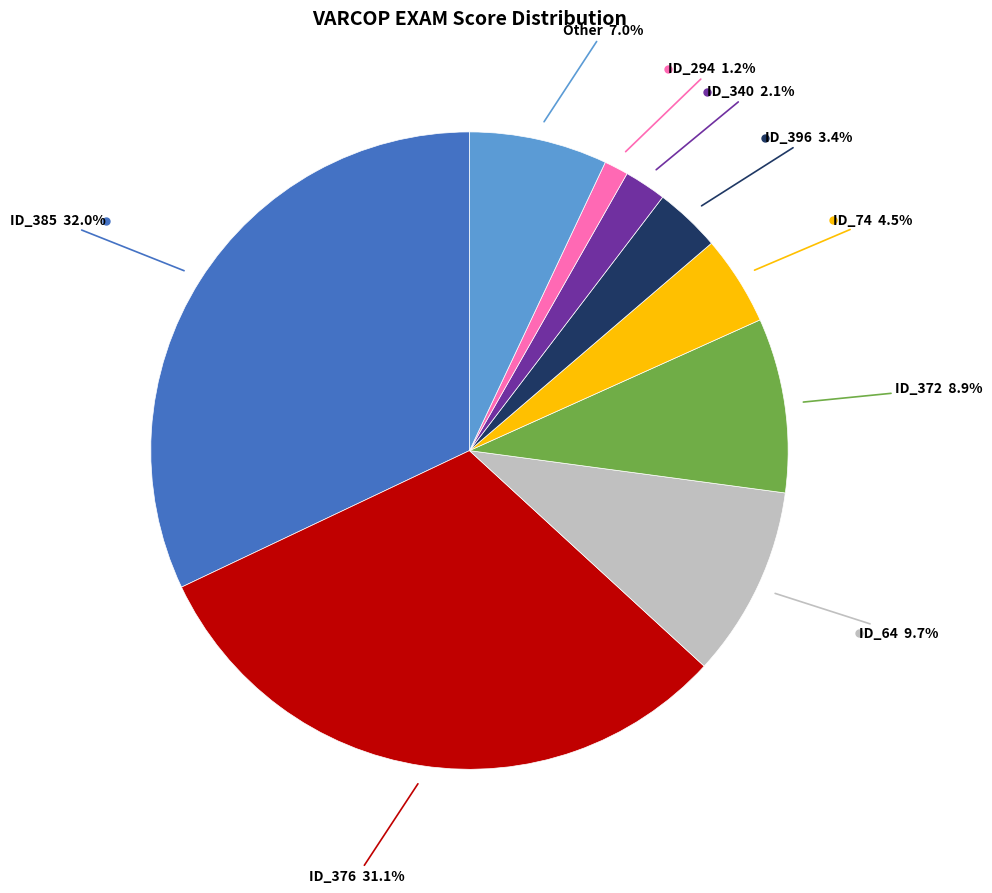

Does any single category account for the majority?

No